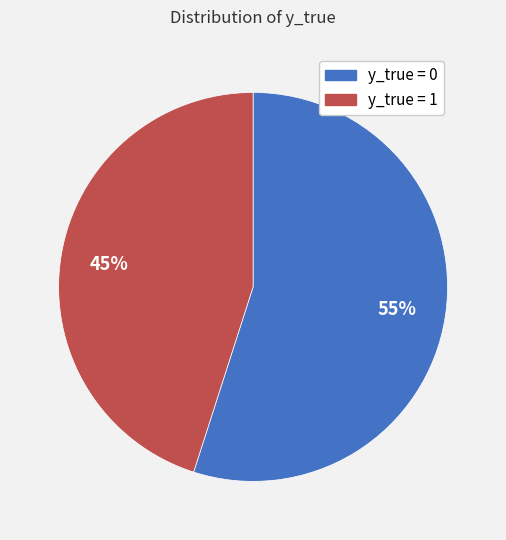

Is it true that y_true = 1 is 54% of the pie?

False